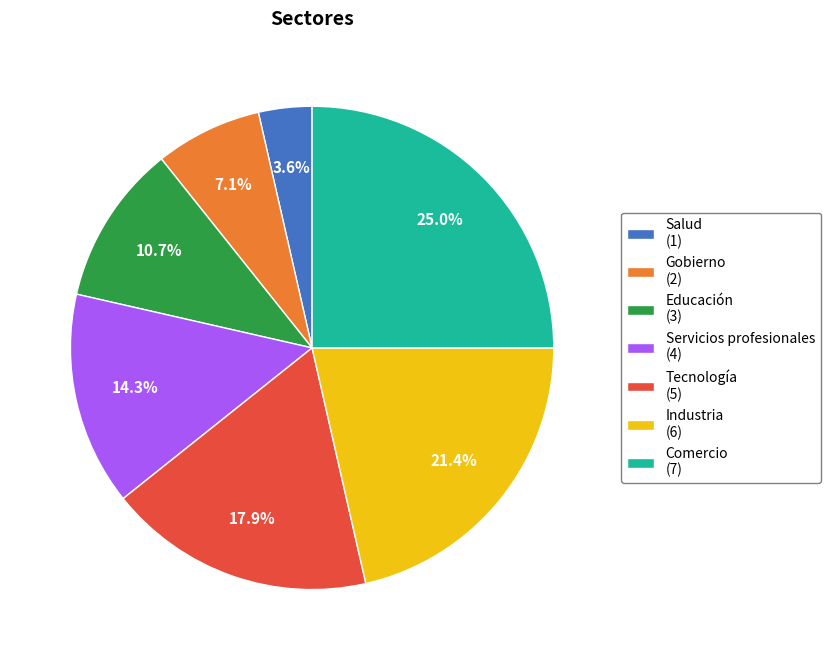

The Comercio slice represents 17% of the pie. True or false?

False